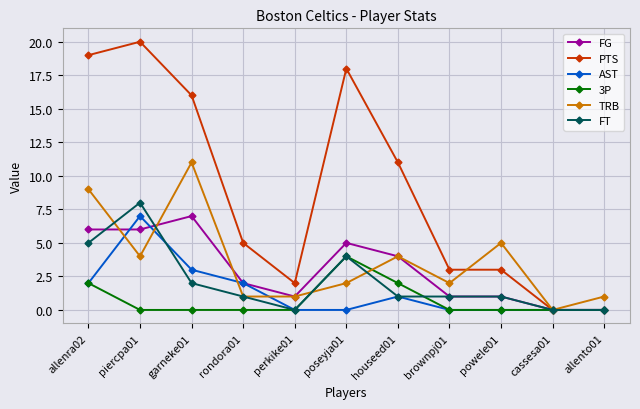

Is it true that FG equals 3 at houseed01?

False